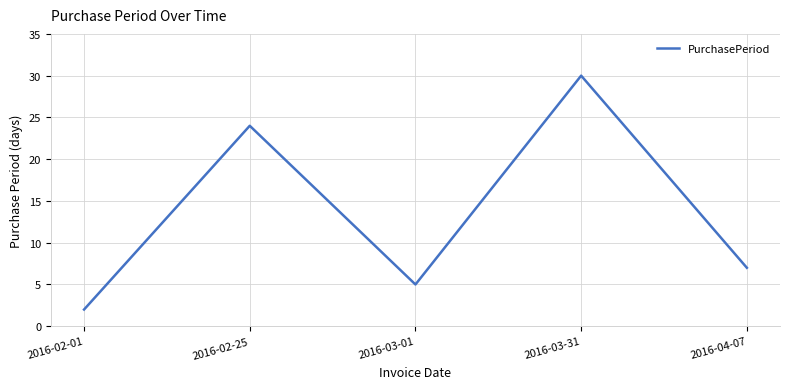

True or false: there are more than 2 points higher than both neighbors.

False